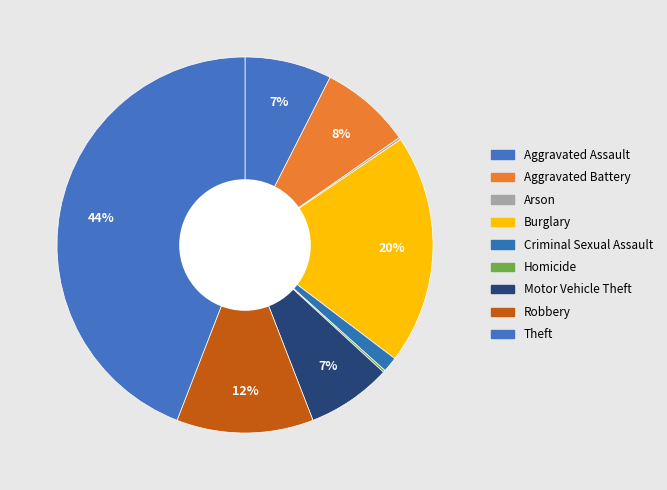

Which slice is the largest?

Theft